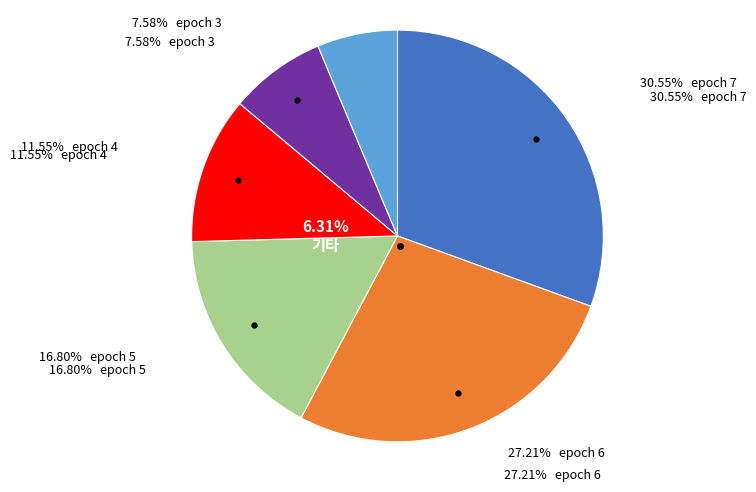

Does epoch 1 account for over 50% of the chart?

No